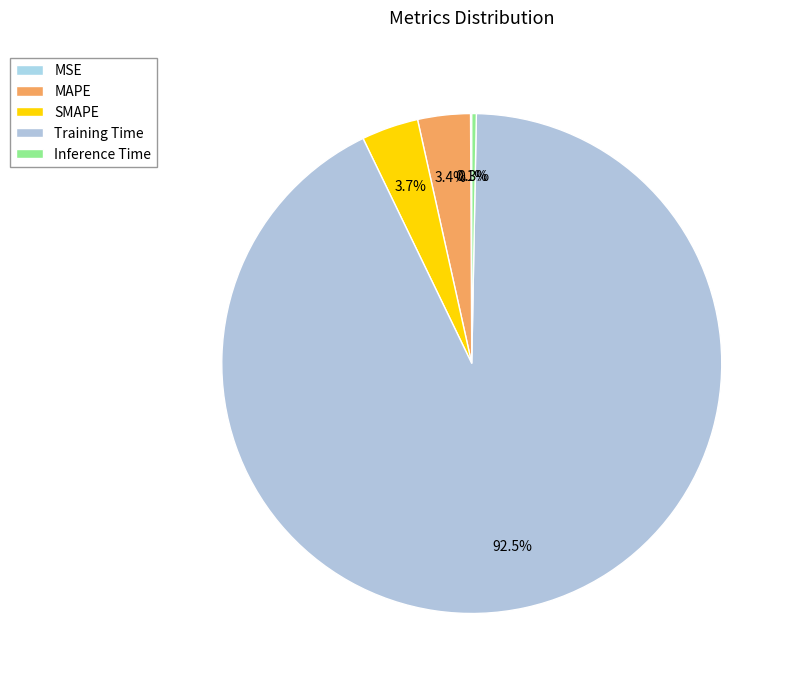

What is the largest slice in the pie chart?

Training Time